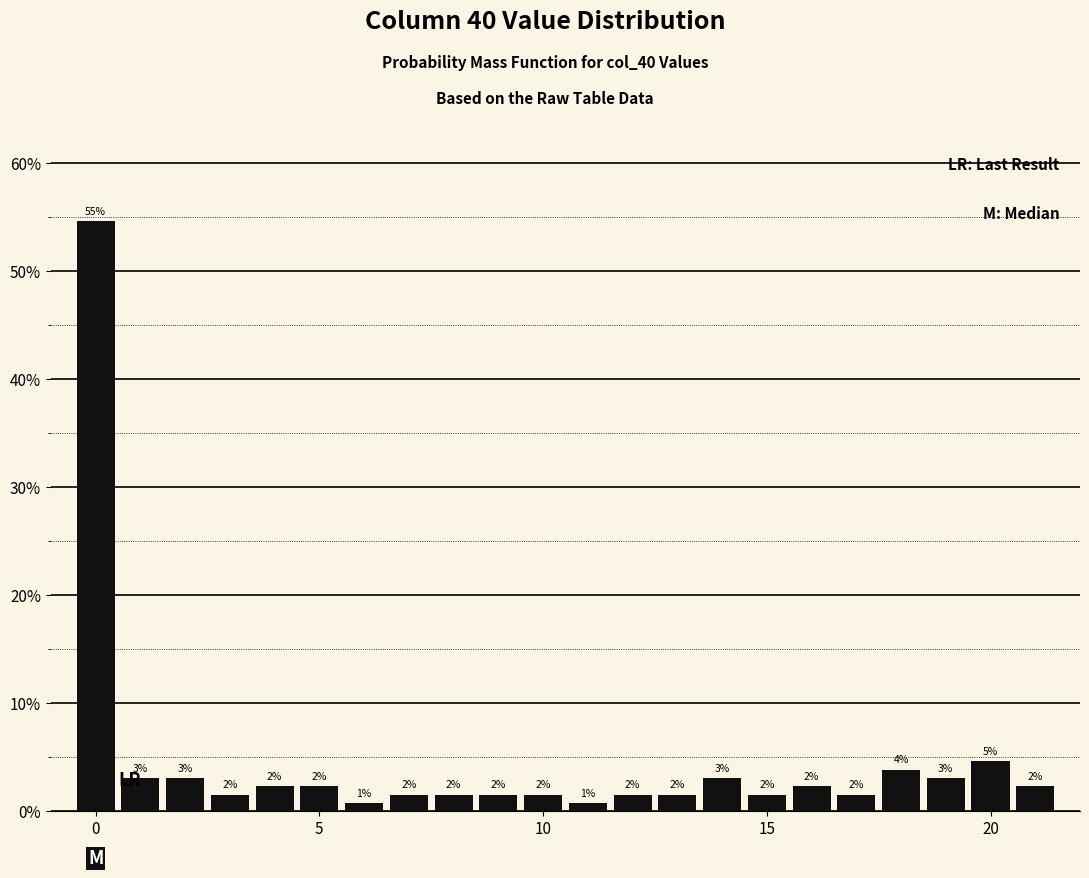

Read against the x-axis, roughly where is the centre of the tallest bar?

0.0